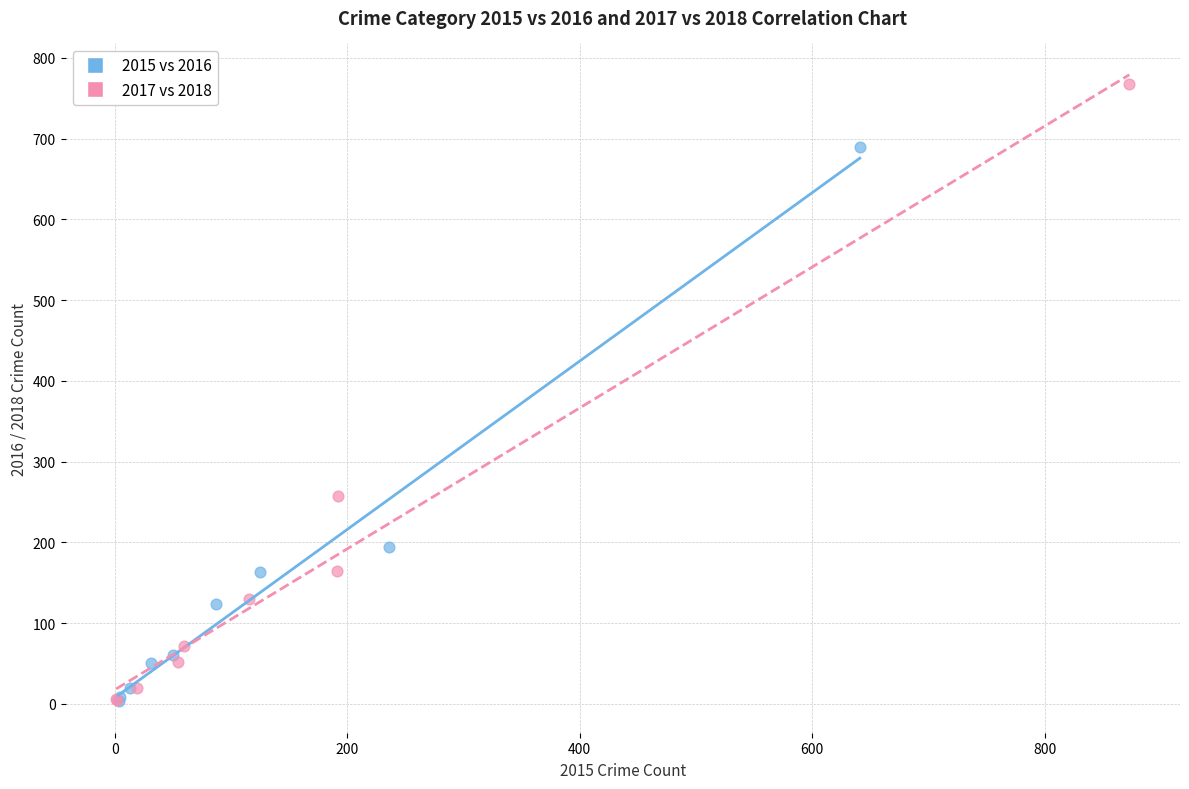

What are all the series names shown in the legend?

2015 vs 2016, 2017 vs 2018